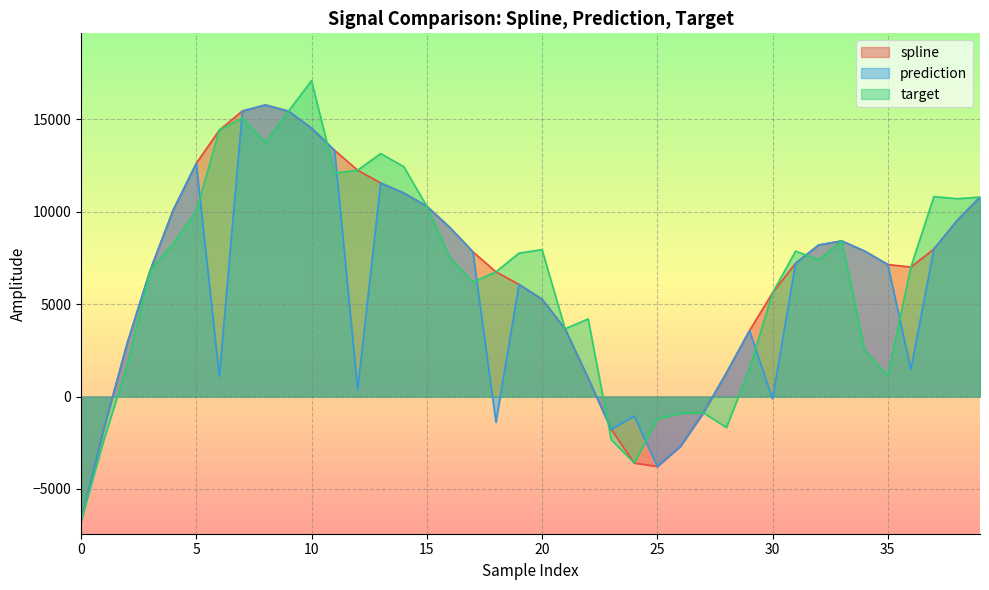

How many positive values does the prediction series have?

31